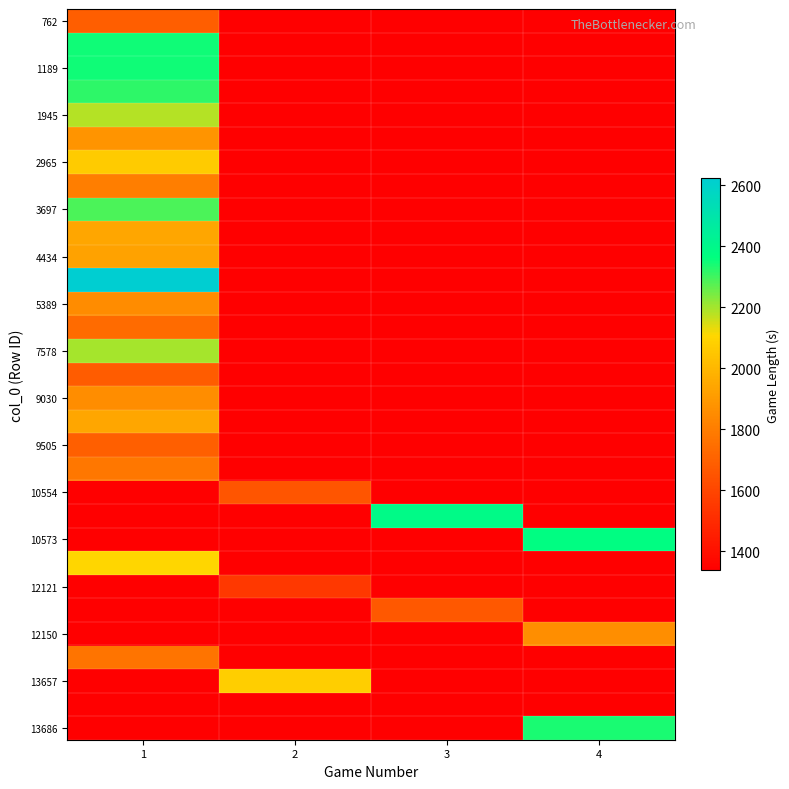

At which category does the chart reach its minimum across all series?

3